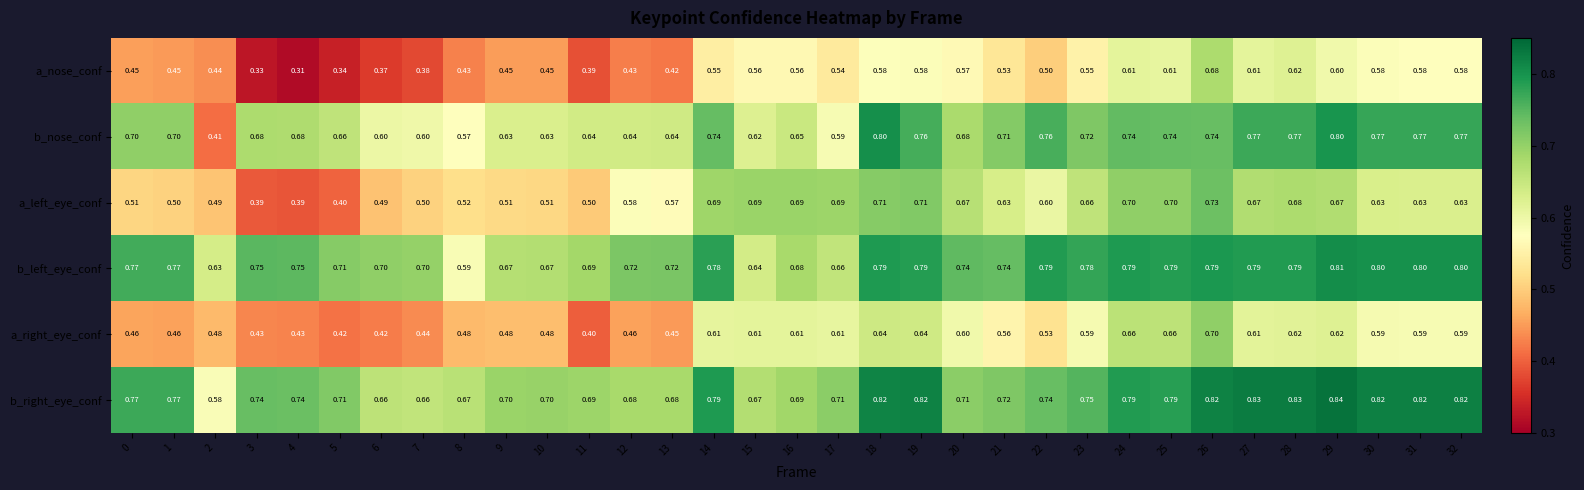

Which series has the widest spread of values?

b_nose_conf